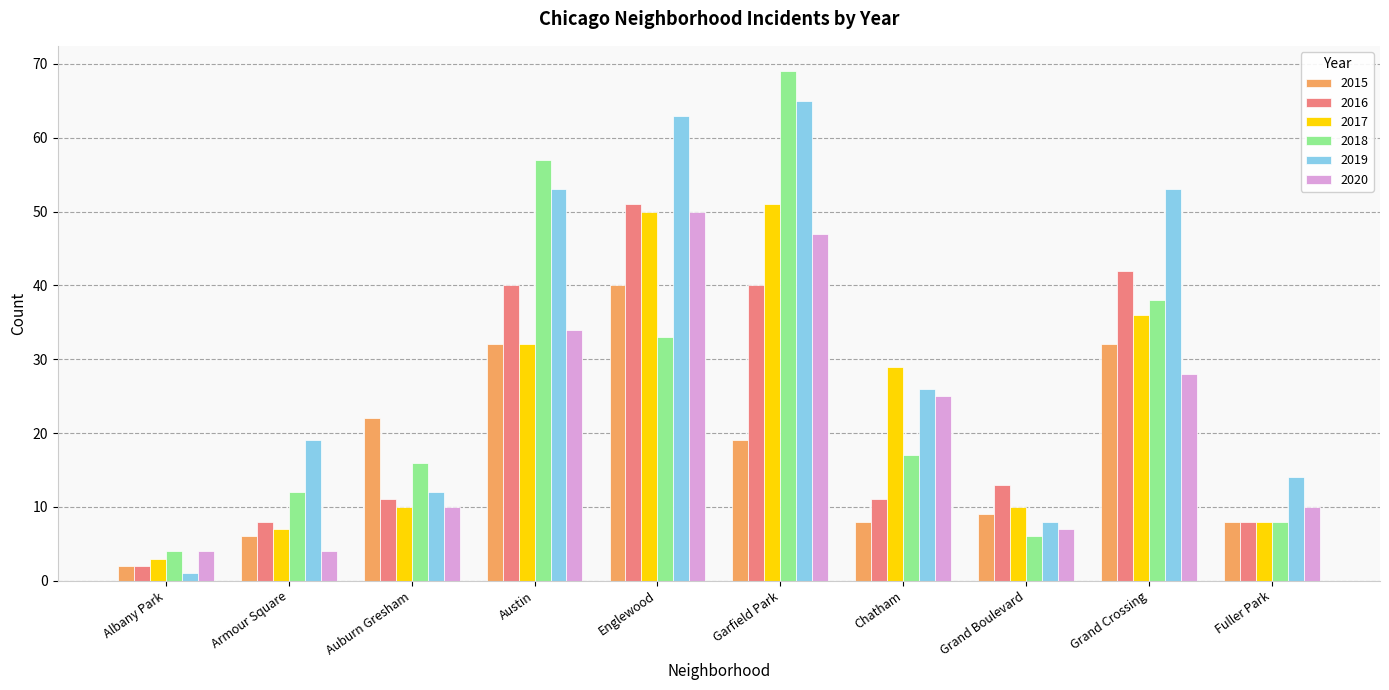

How many groups of bars are there?

10